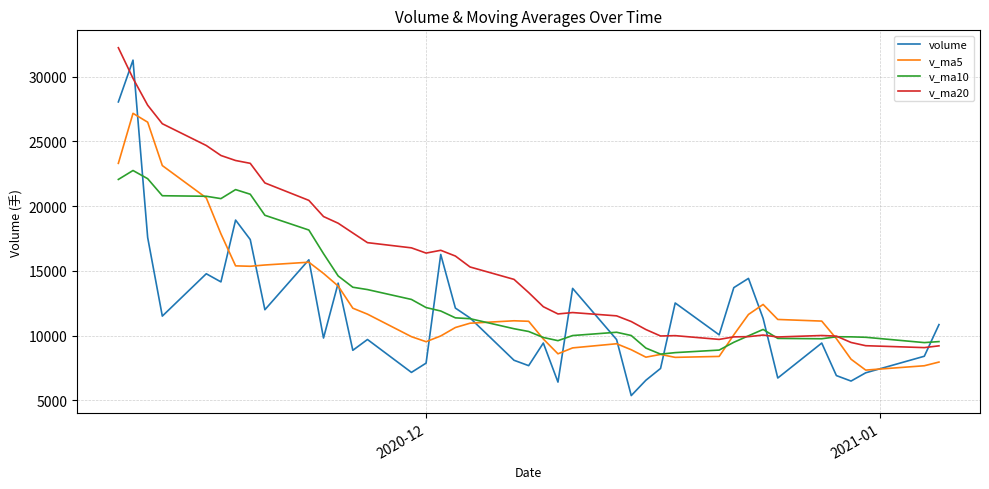

Which series has the widest spread of values?

volume